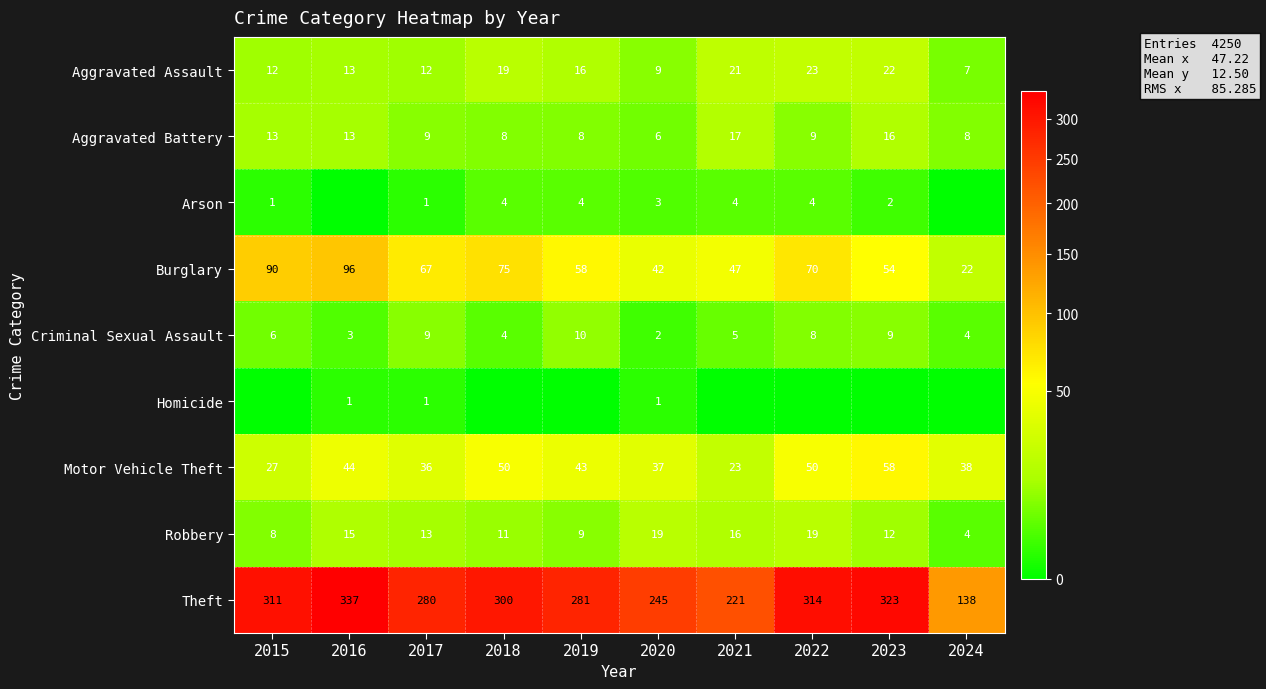

The value of Aggravated Assault at 2024 is 7. True or false?

True